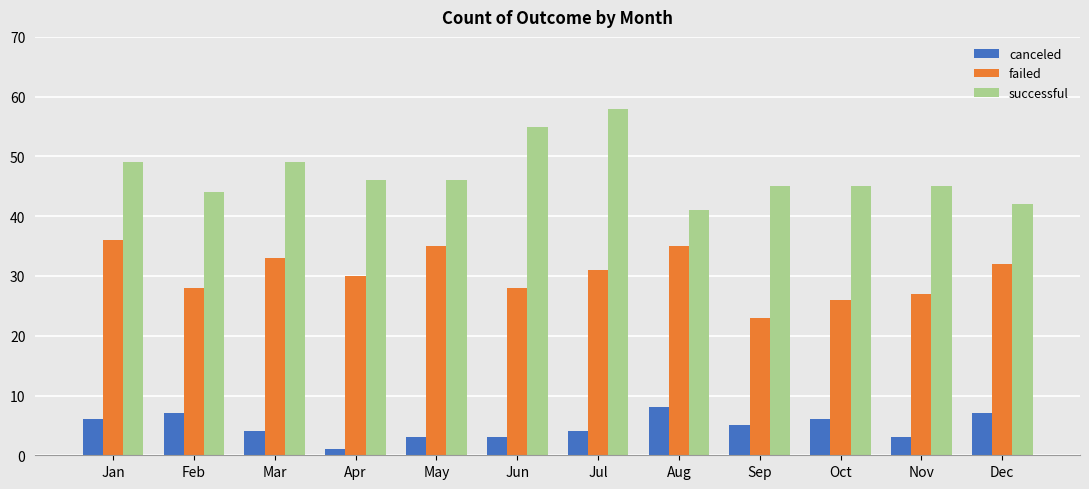

Which series has the largest range (max minus min)?

successful